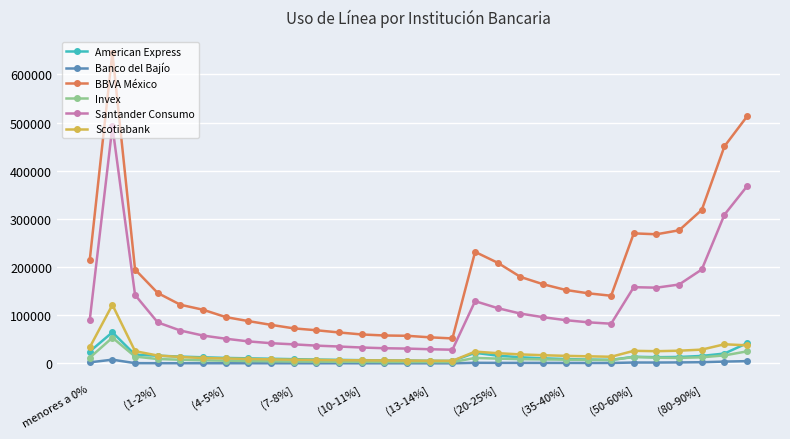

What is the maximum value shown in the chart?

645090